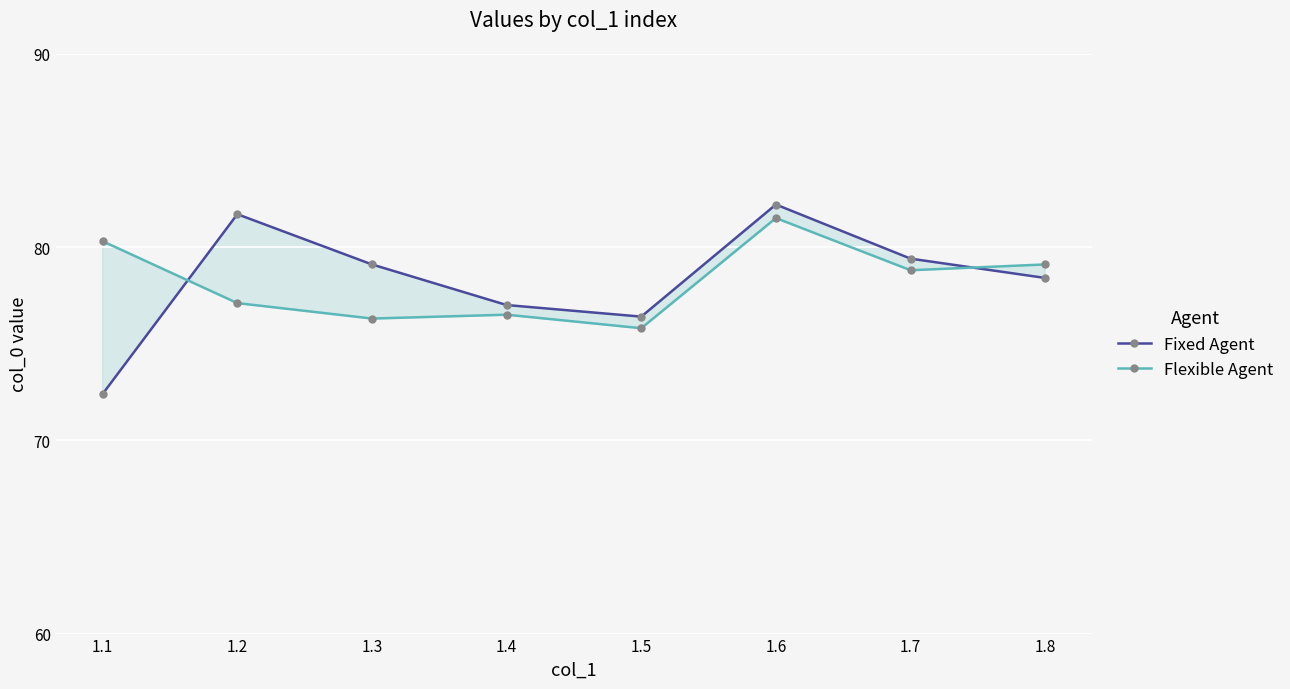

What is the difference between the highest and lowest values at 1.8?

0.7